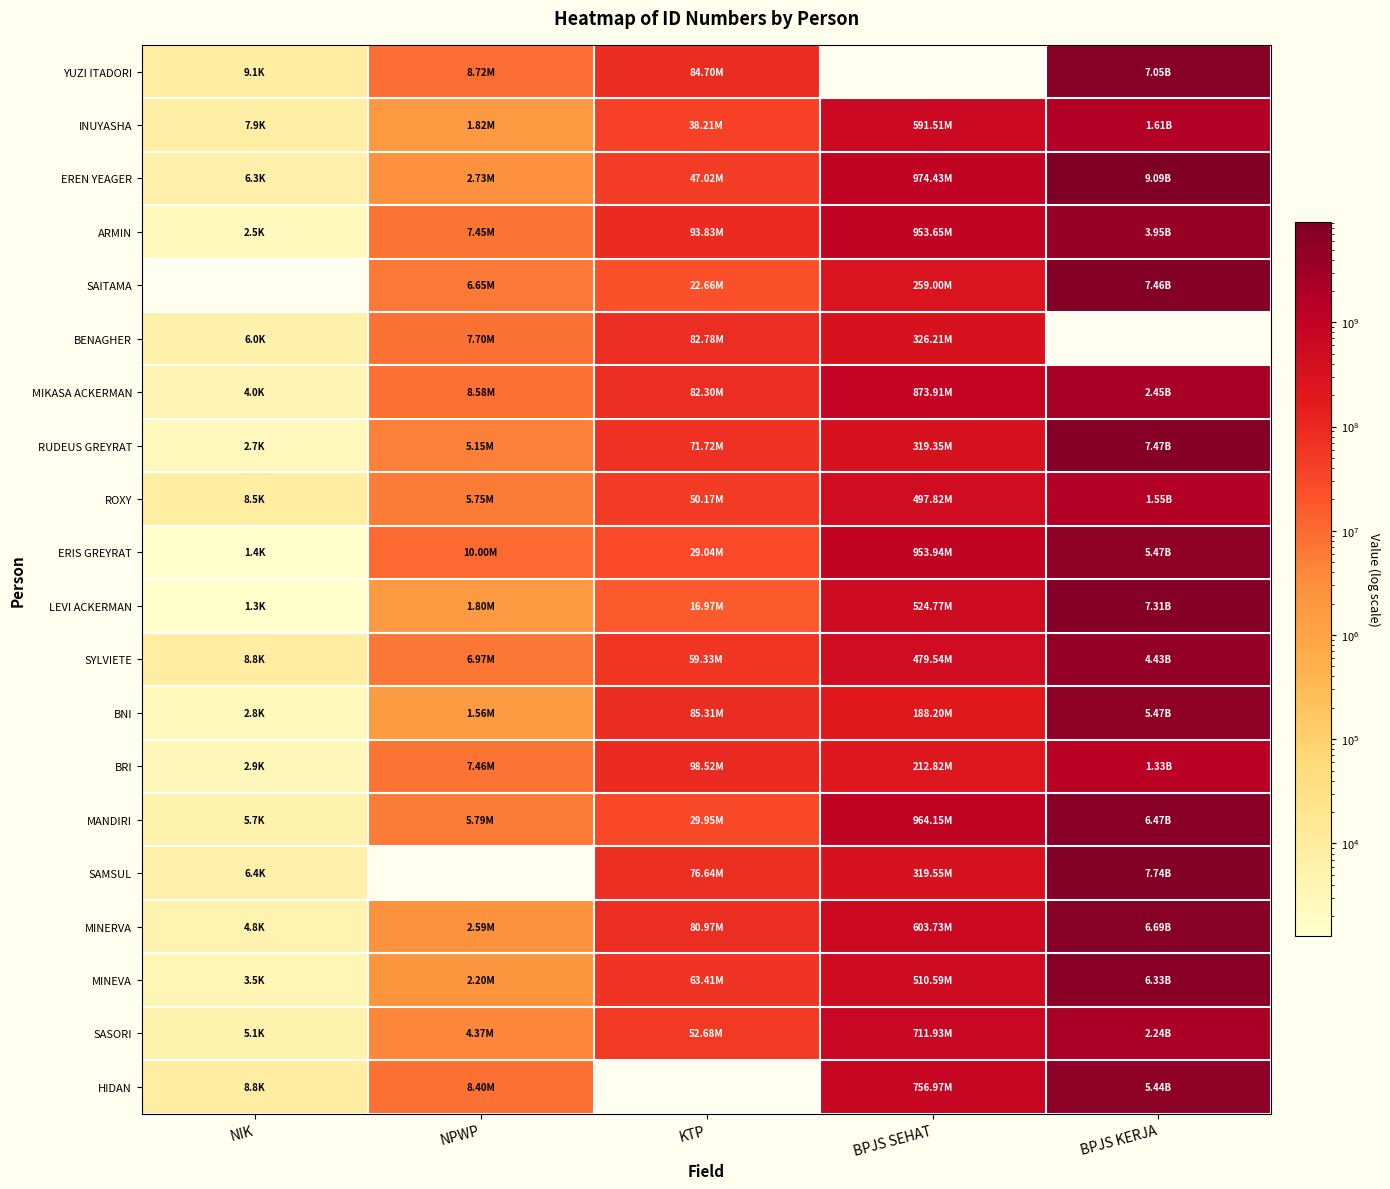

The value of ROXY at KTP is 14120997.4. True or false?

False